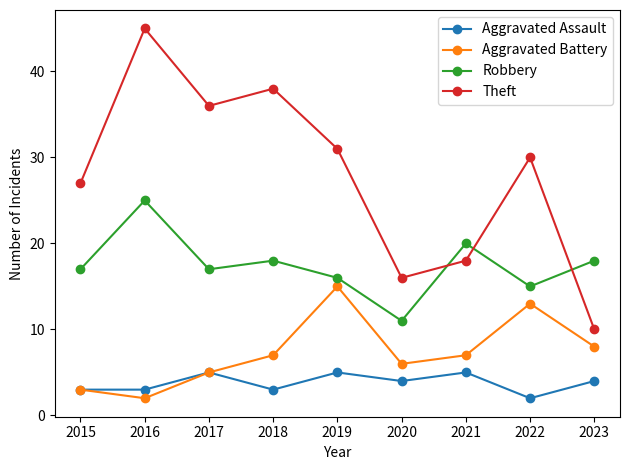

Reading left to right, extract all data points from this chart.

Aggravated Assault: 2015=3	2016=3	2017=5	2018=3	2019=5	2020=4	2021=5	2022=2	2023=4
Aggravated Battery: 2015=3	2016=2	2017=5	2018=7	2019=15	2020=6	2021=7	2022=13	2023=8
Robbery: 2015=17	2016=25	2017=17	2018=18	2019=16	2020=11	2021=20	2022=15	2023=18
Theft: 2015=27	2016=45	2017=36	2018=38	2019=31	2020=16	2021=18	2022=30	2023=10